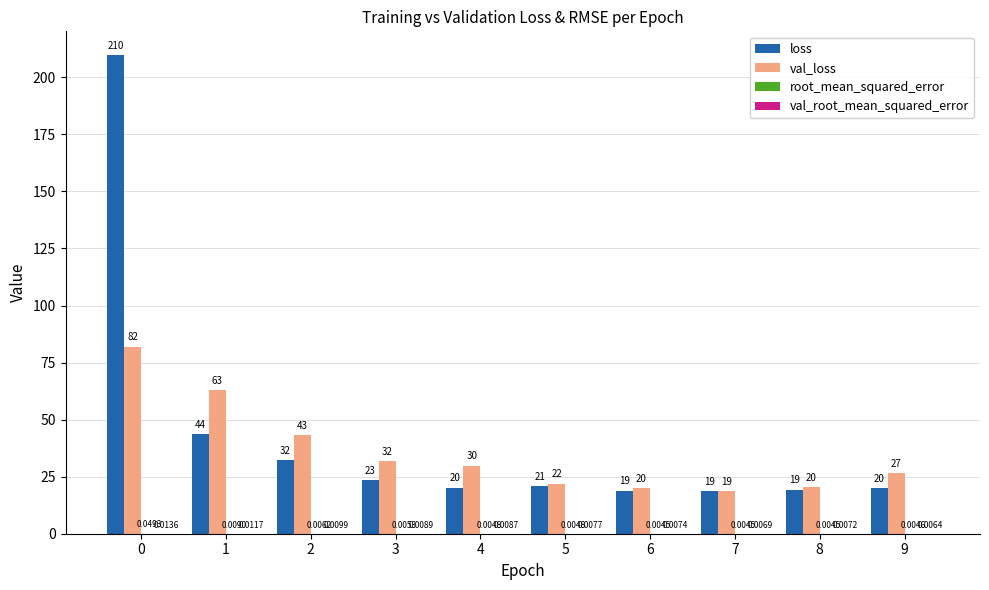

What is the average value of the val_loss series?

35.8